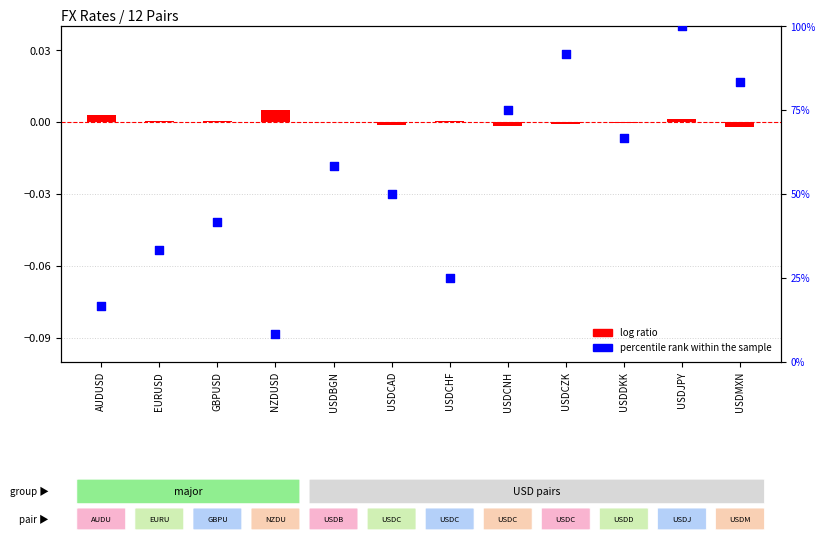

Which series has the largest total across all categories?

percentile rank within the sample